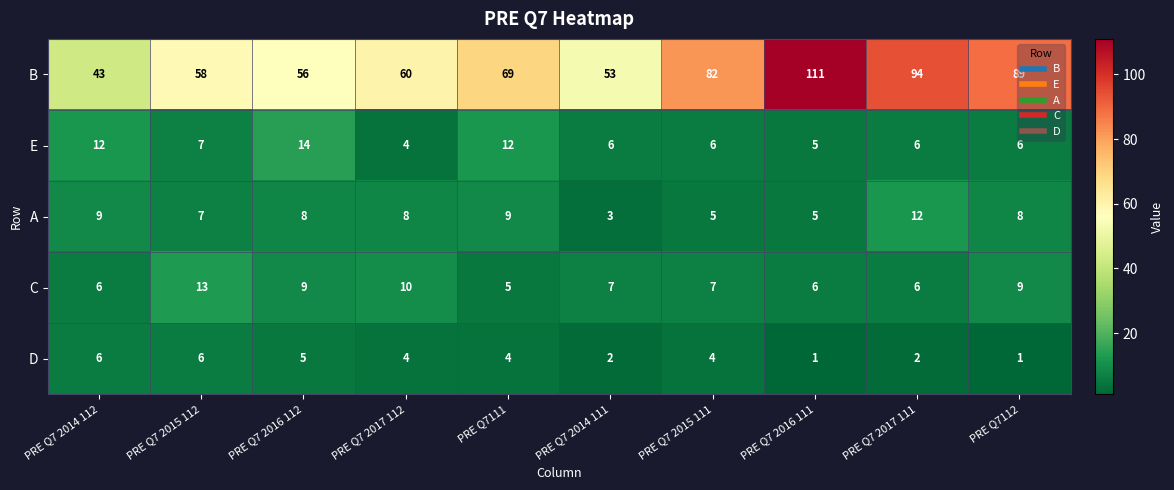

Which series has the widest spread of values?

B